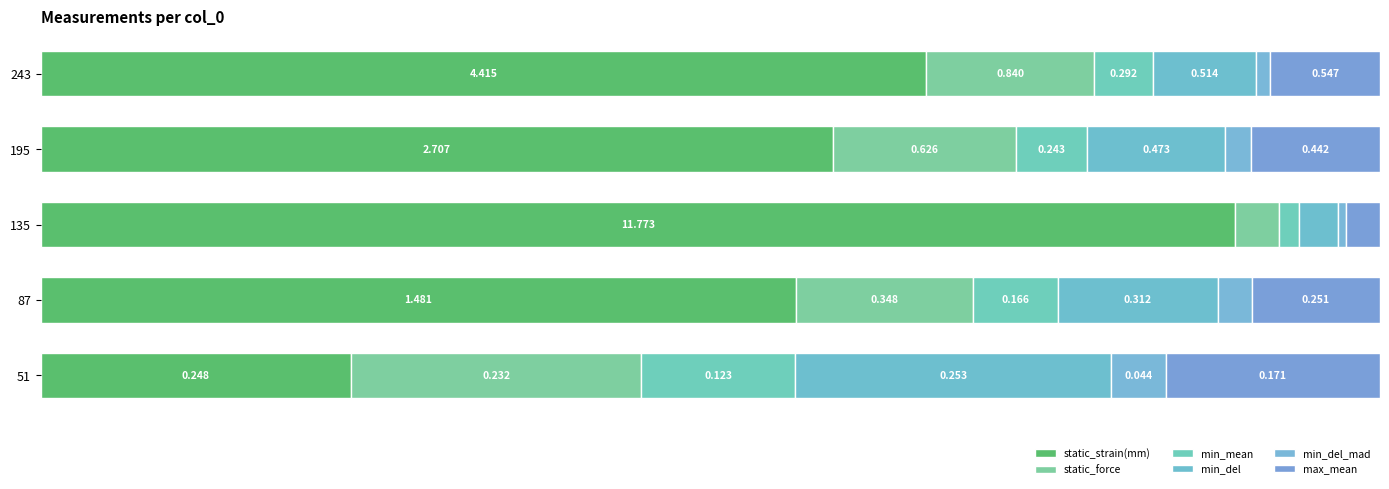

Which series has the widest spread of values?

static_strain(mm)